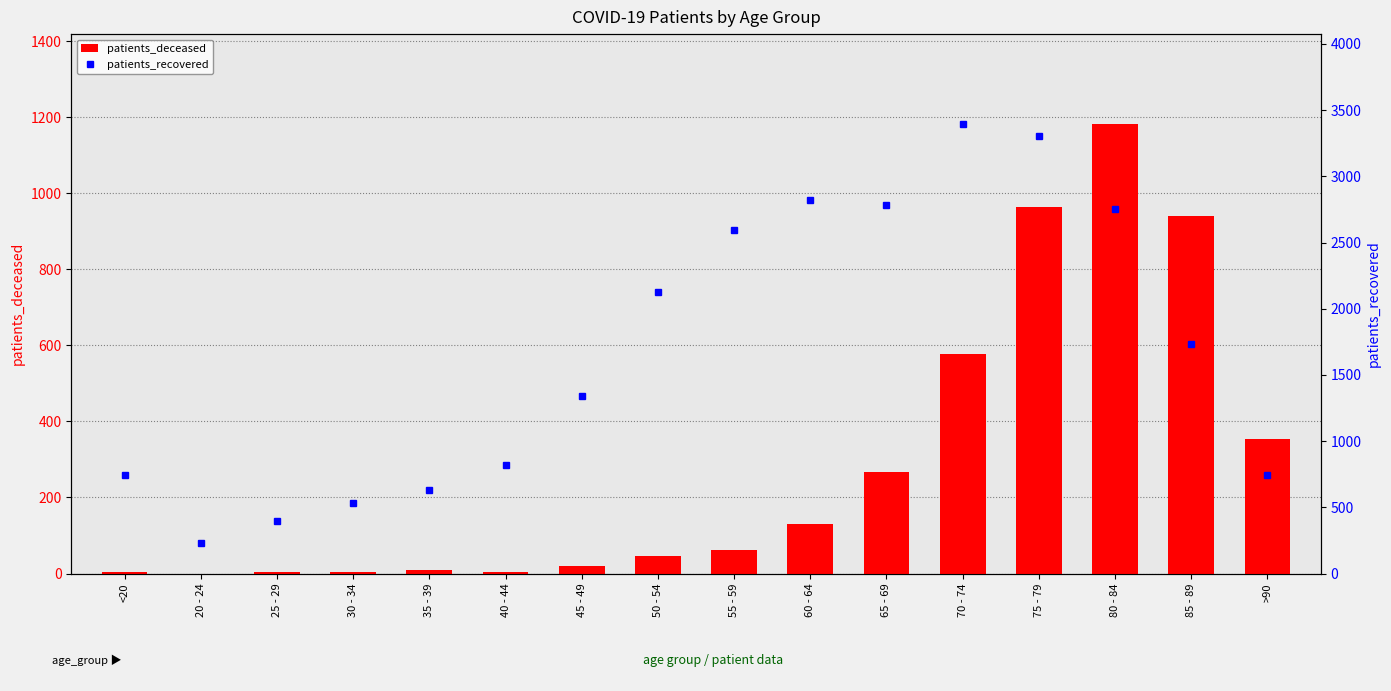

What is the label of the 7th bar from the left?

45 - 49